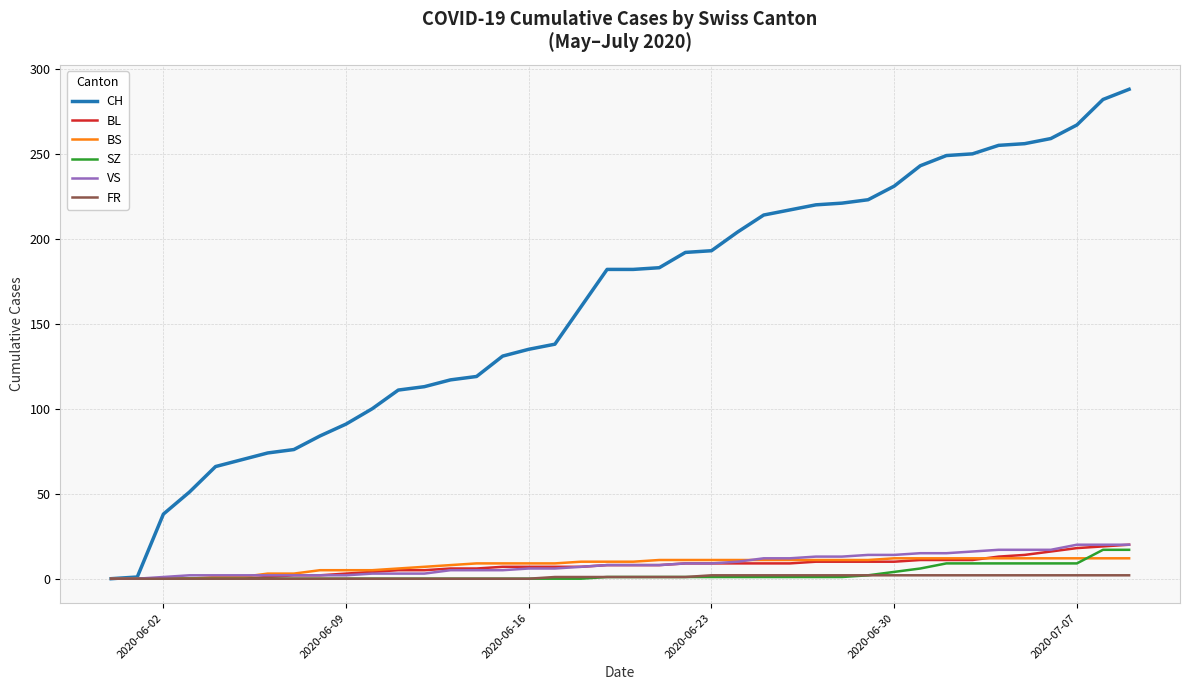

What is the greatest value displayed?

288